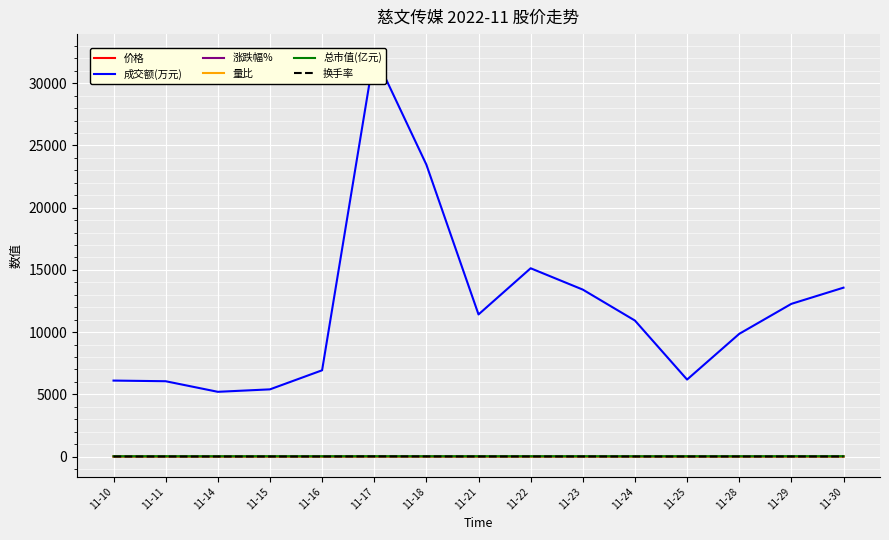

At which label is 总市值(亿元) closest to 26?

11-28